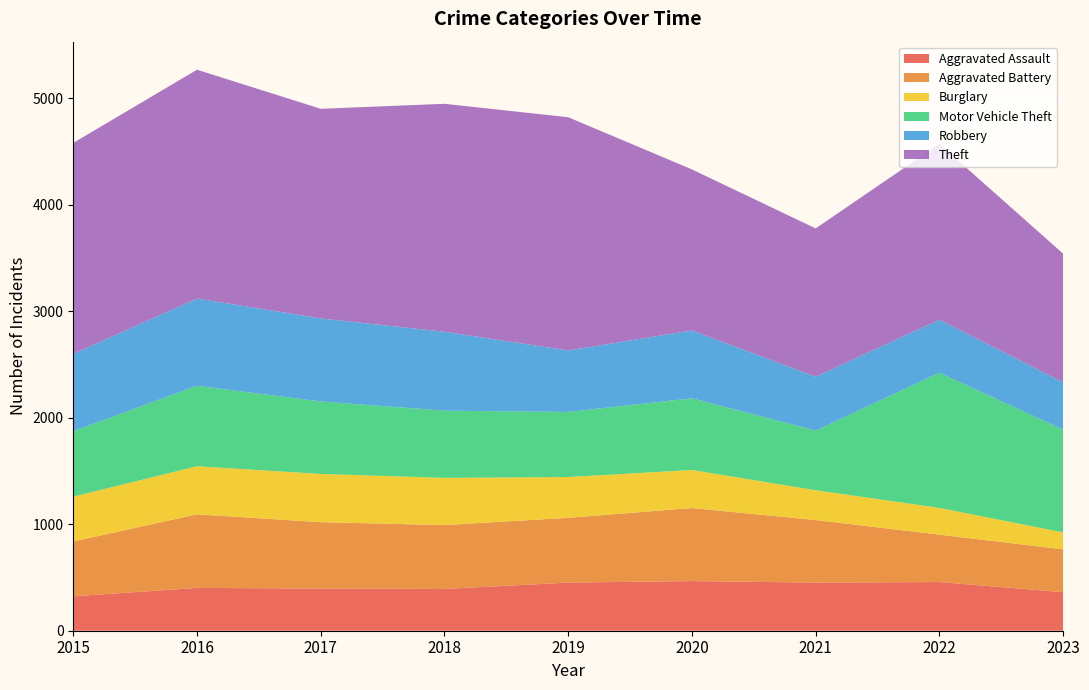

Reading left to right, what are all the values shown in this chart?

Aggravated Assault: 323	402	396	392	452	466	452	457	362
Aggravated Battery: 515	691	623	600	608	686	587	445	402
Burglary: 421	451	453	443	383	357	280	251	159
Motor Vehicle Theft: 614	756	680	631	611	673	560	1269	965
Robbery: 726	819	780	741	577	637	506	497	444
Theft: 1981	2148	1968	2140	2190	1512	1392	1652	1208